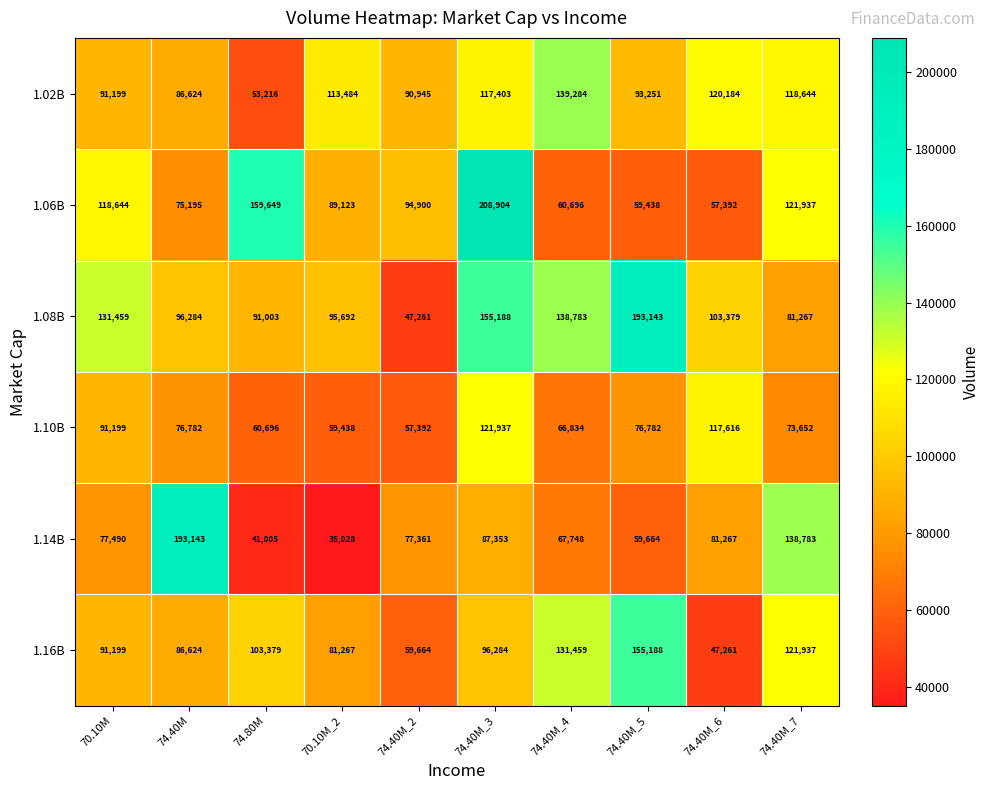

At 74.40M_3, list the series in order from smallest to largest.

1.14B, 1.16B, 1.02B, 1.10B, 1.08B, 1.06B